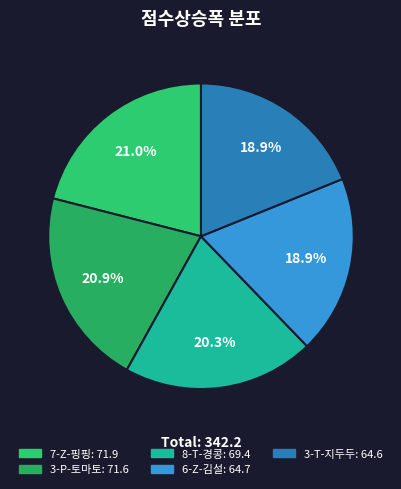

Between 6-Z-김설 and 8-T-경콩, which is larger?

8-T-경콩